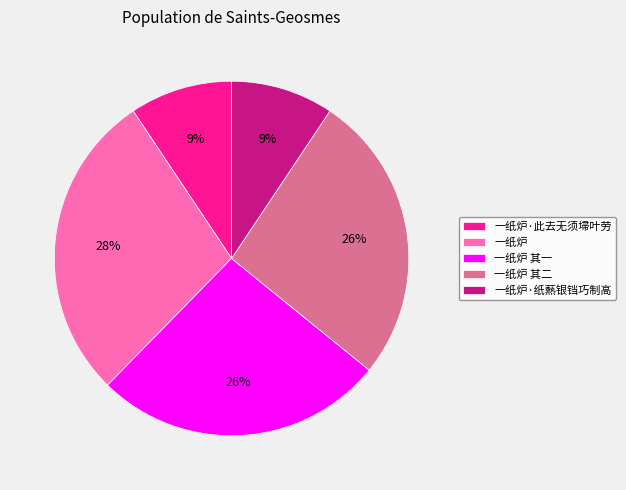

What is the largest slice in the pie chart?

一纸炉